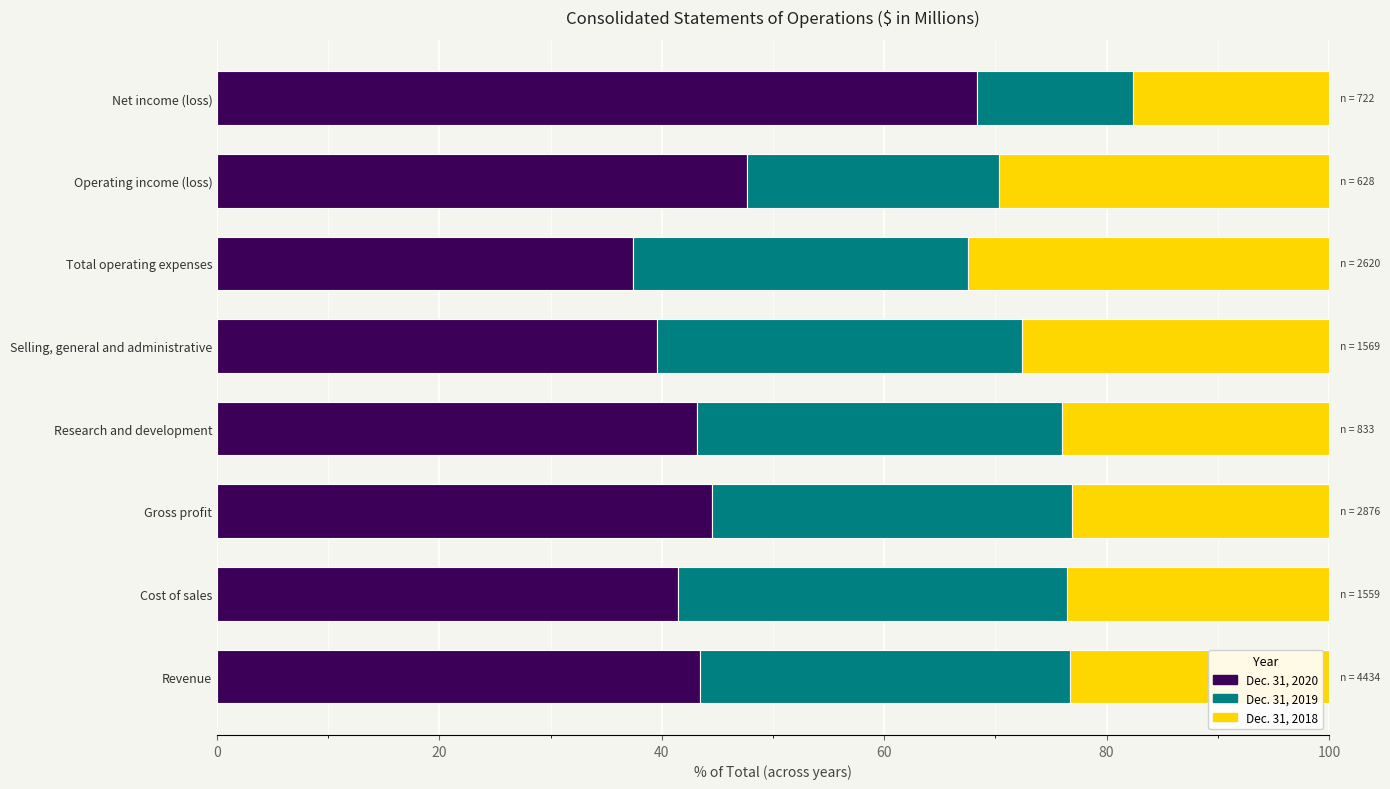

The Dec. 31, 2020 series shows 43.2 at Research and development. True or false?

True